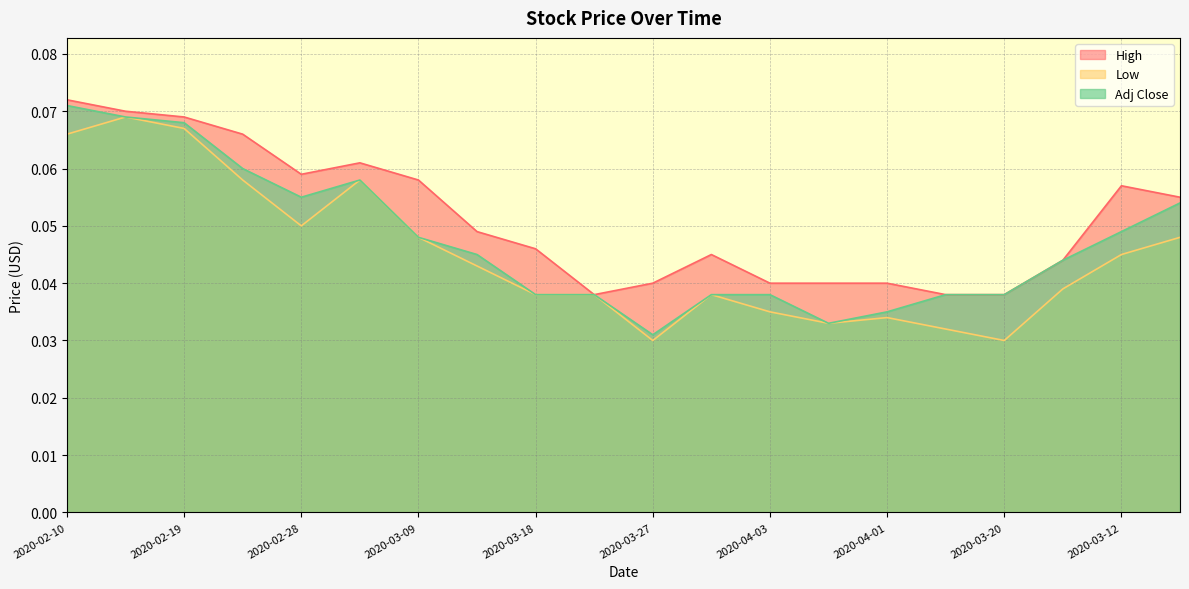

True or false: Low and Adj Close cross at least once.

False